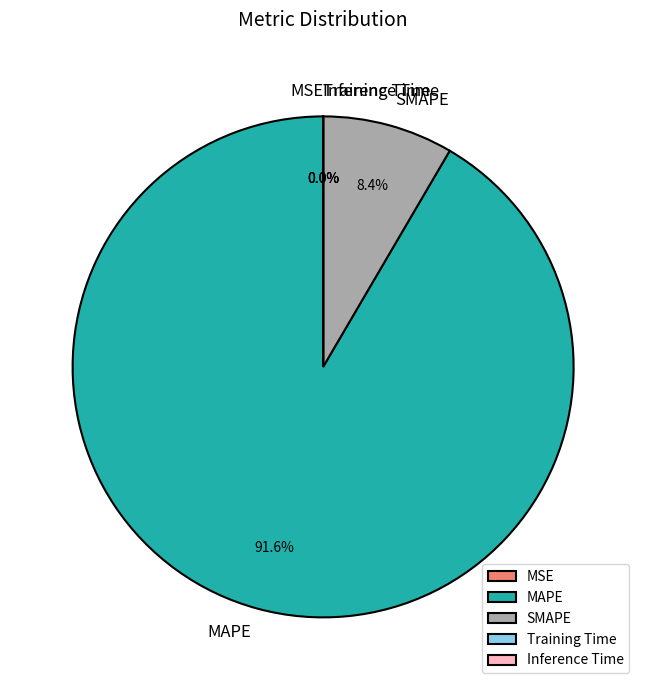

Is there a majority slice in this chart?

Yes